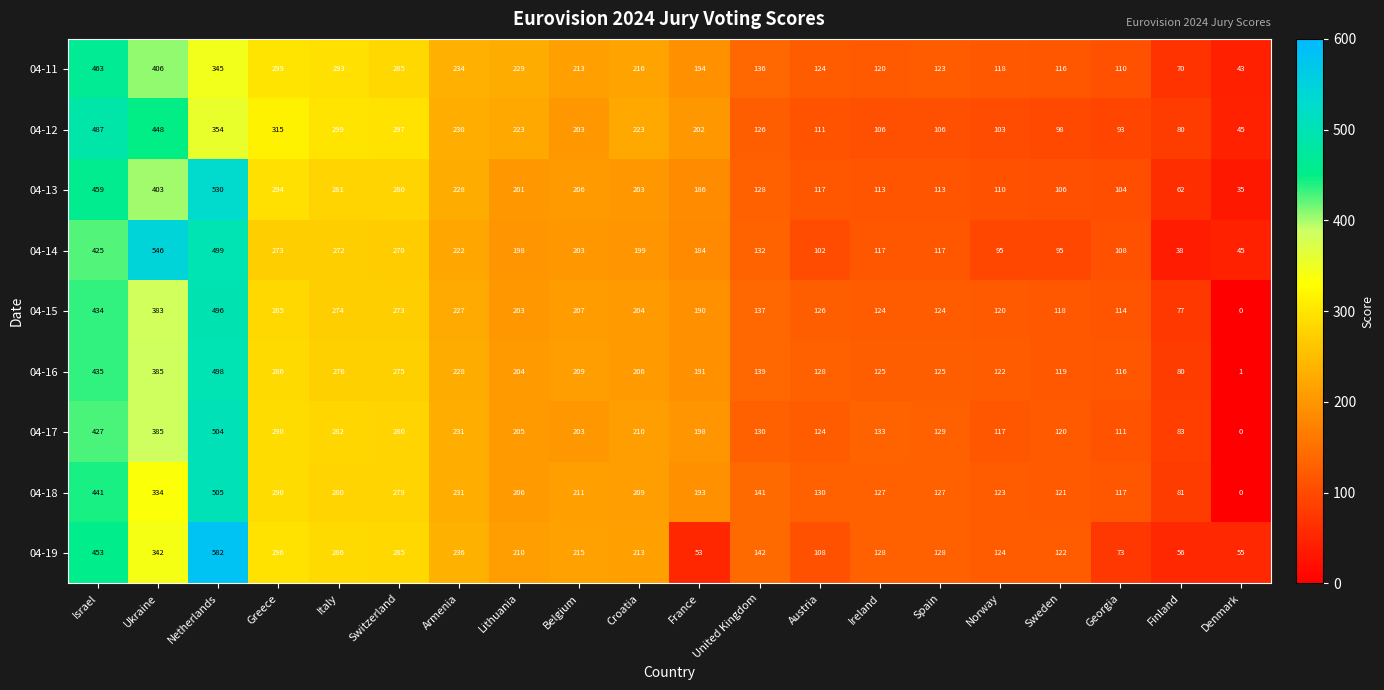

True or false: 04-12 has a value of 308 at Croatia.

False